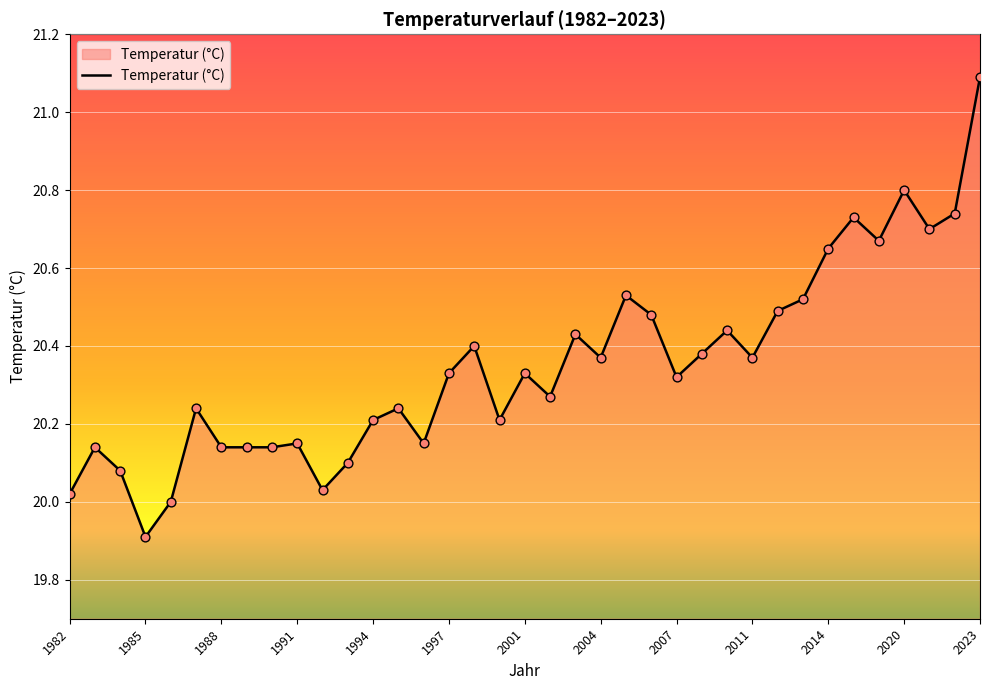

What is the difference between the maximum and minimum values?

1.2